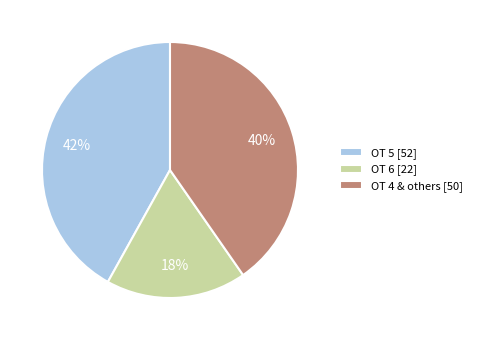

What is the largest slice in the pie chart?

OT 5 [52]